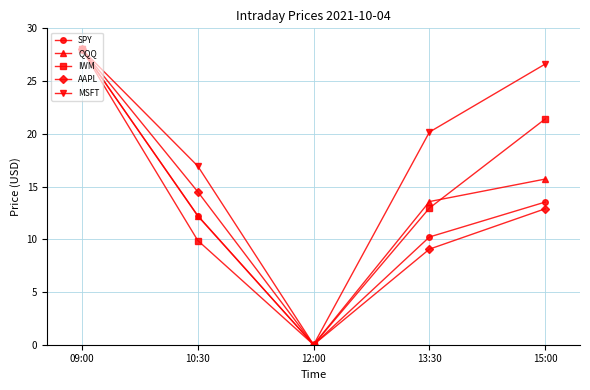

What is the difference between the maximum and minimum values in the QQQ series?

28.0